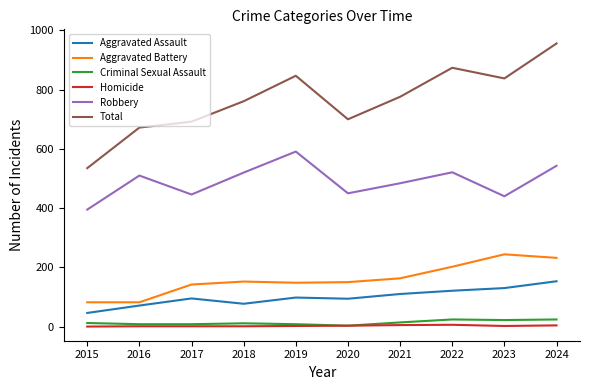

Which category has the highest value in the Robbery series?

2019